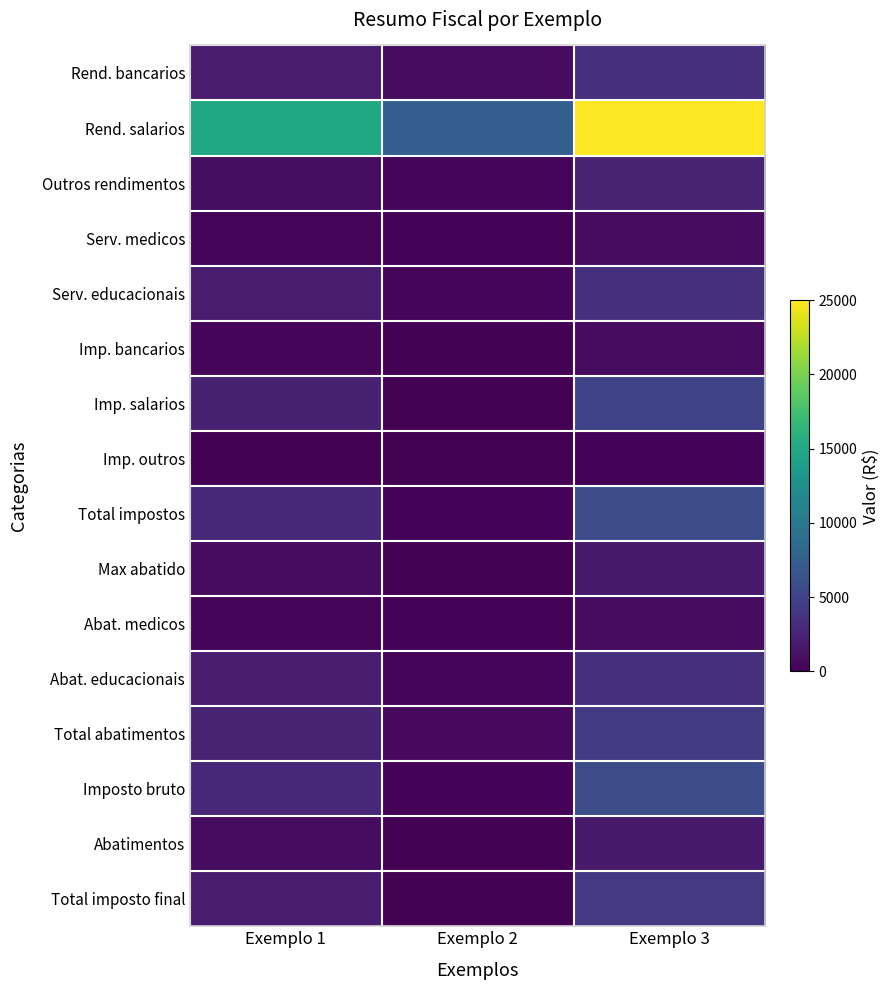

Rank the series by their maximum value, from lowest to highest.

Imp. outros, Imp. bancarios, Serv. medicos, Abat. medicos, Max abatido, Abatimentos, Outros rendimentos, Rend. bancarios, Serv. educacionais, Abat. educacionais, Total imposto final, Total abatimentos, Imp. salarios, Total impostos, Imposto bruto, Rend. salarios